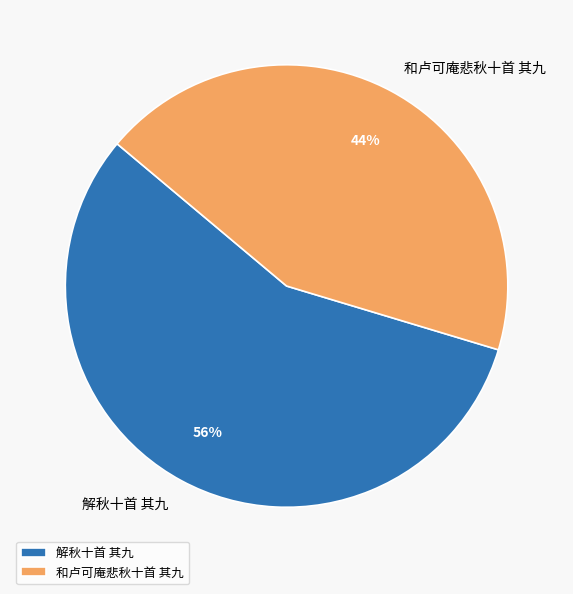

How many segments does this pie chart have?

2